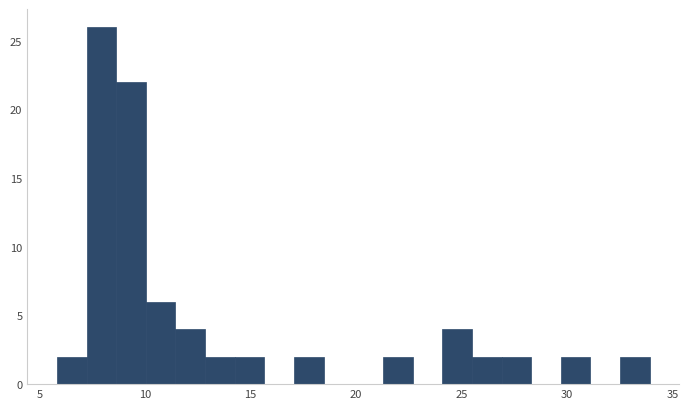

Read against the x-axis, roughly where is the centre of the tallest bar?

8.0